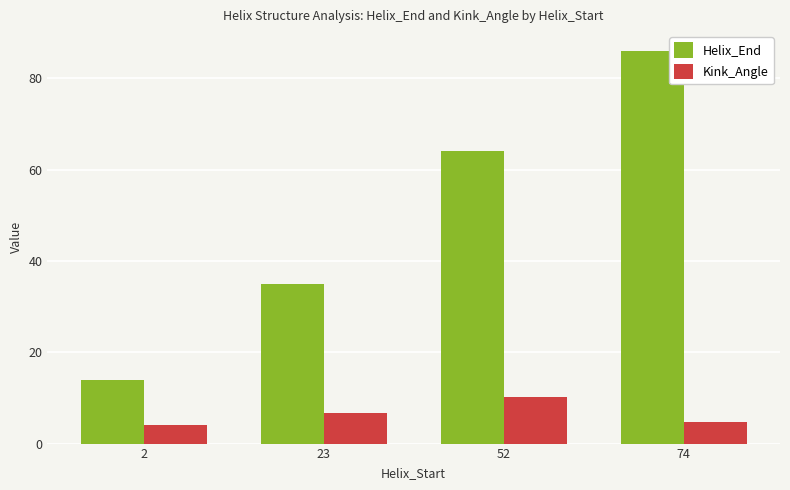

List the series in order of their overall mean, lowest first.

Kink_Angle, Helix_End